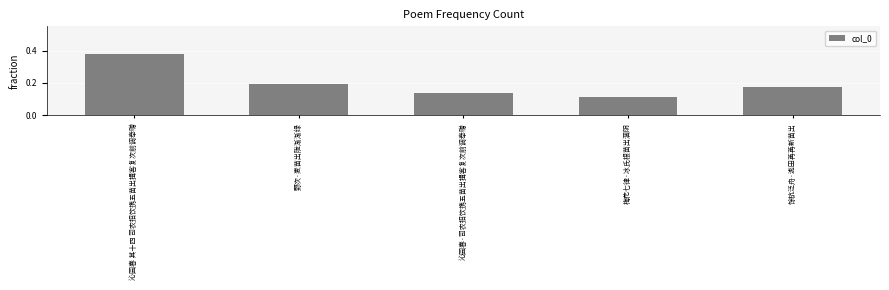

How many series are shown in this chart?

1